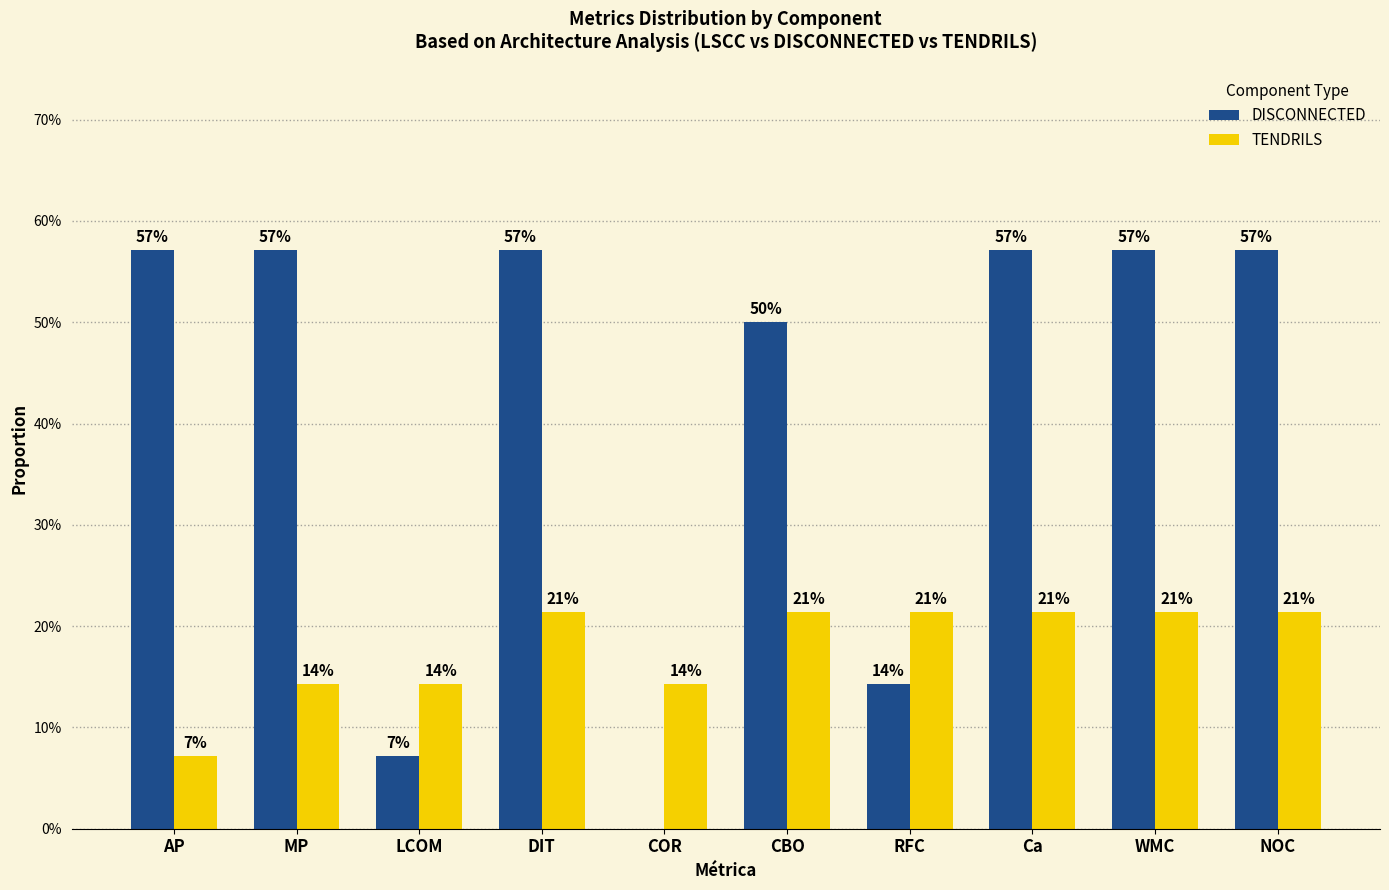

What are all the series names shown in the legend?

DISCONNECTED, TENDRILS